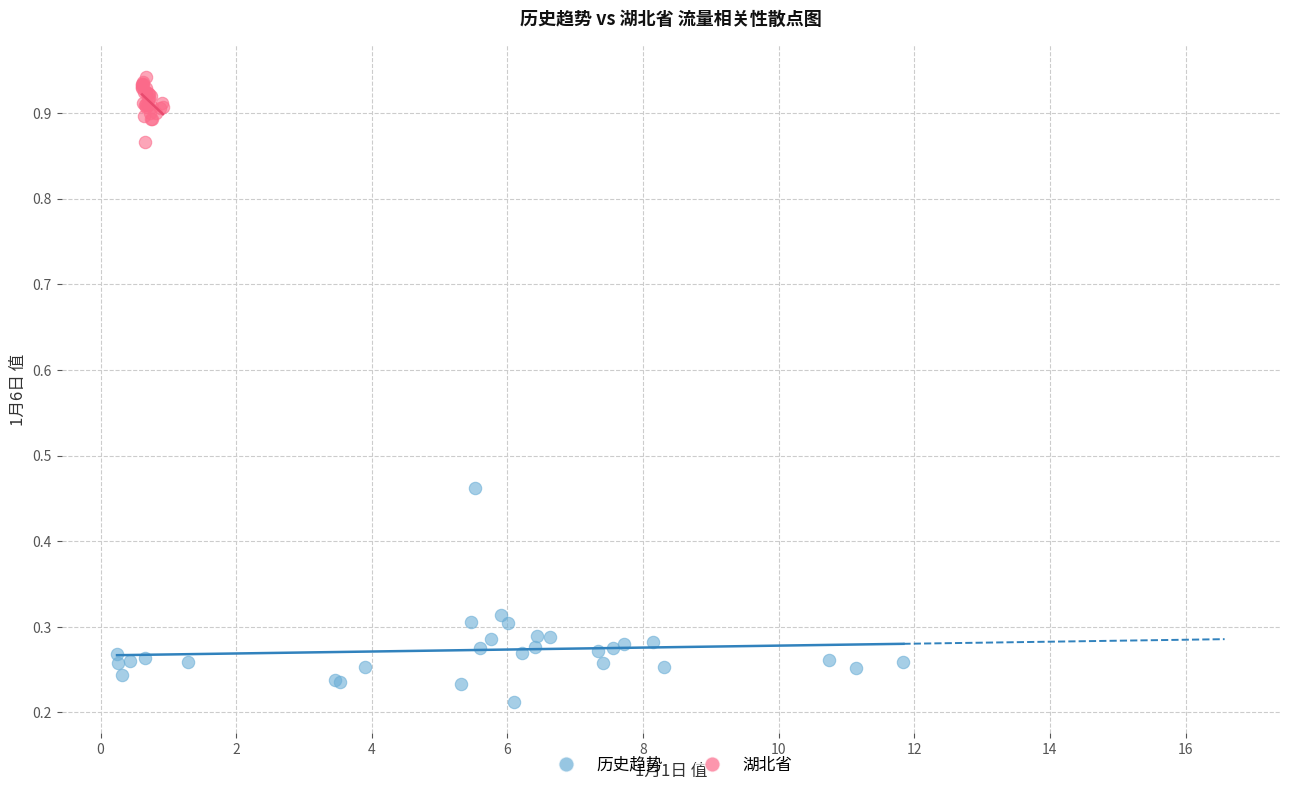

Which series has the largest Y range (max minus min)?

历史趋势